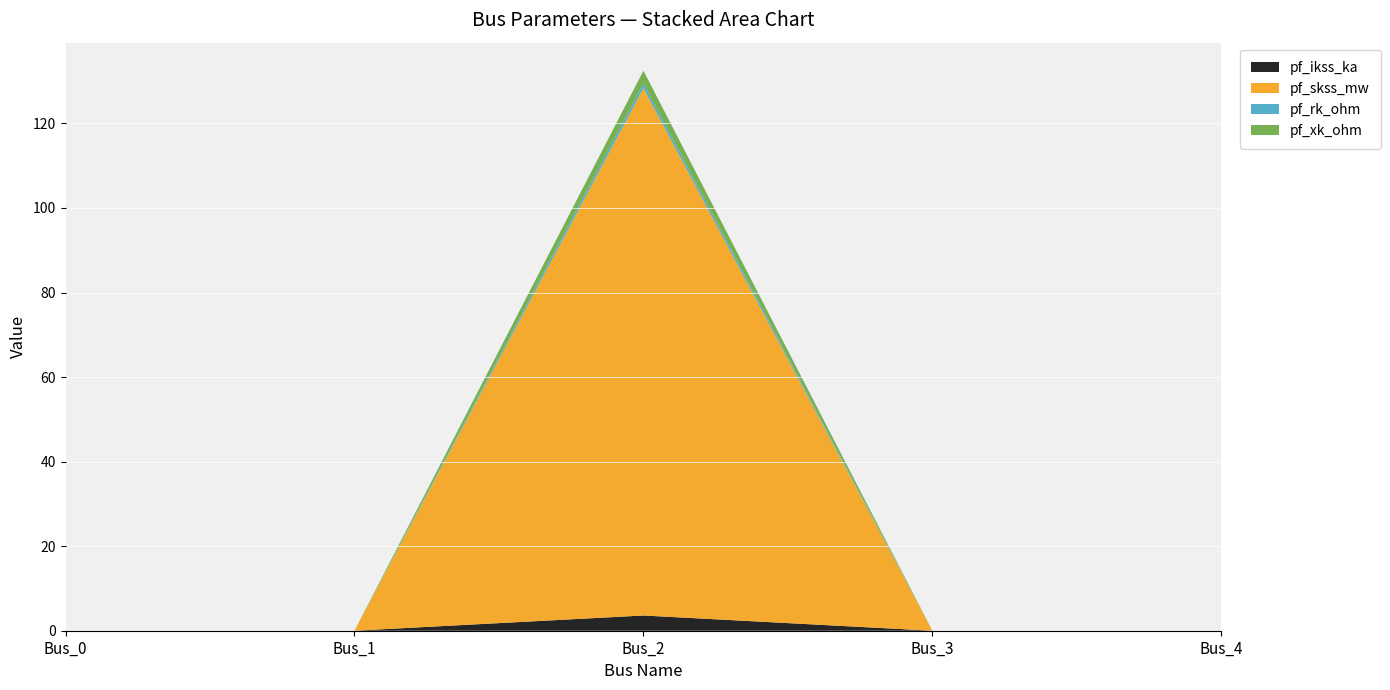

Reading left to right, extract all data points from this chart.

pf_ikss_ka: Bus_0=0.0	Bus_1=0.0	Bus_2=3.6	Bus_3=0.0	Bus_4=0.0
pf_skss_mw: Bus_0=0.0	Bus_1=0.0	Bus_2=124.8	Bus_3=0.0	Bus_4=0.0
pf_rk_ohm: Bus_0=0.0	Bus_1=0.0	Bus_2=1.1	Bus_3=0.0	Bus_4=0.0
pf_xk_ohm: Bus_0=0.0	Bus_1=0.0	Bus_2=3.0	Bus_3=0.0	Bus_4=0.0